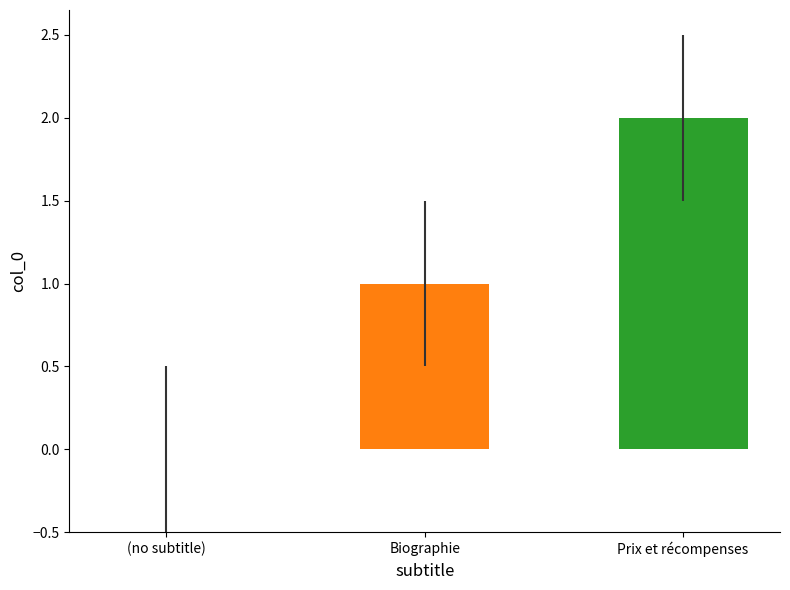

Read the value at Biographie.

1